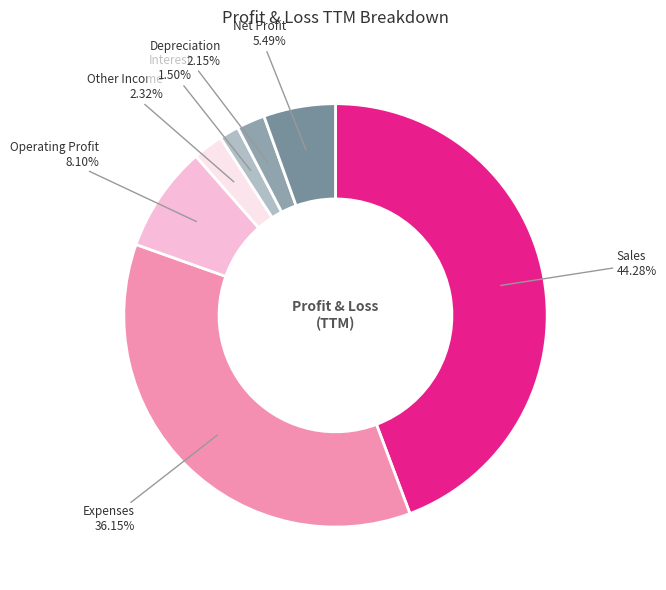

What percentage is NOT represented by Operating Profit?

91.9%